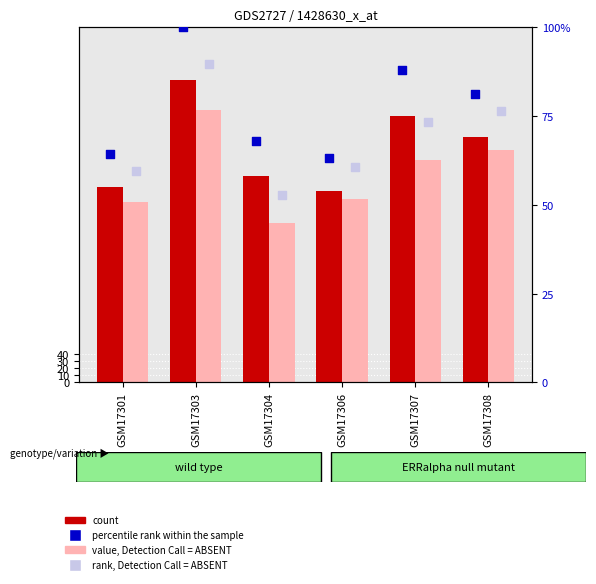

Which series contains the lowest Y value?

STR rank, Detection Call = ABSENT